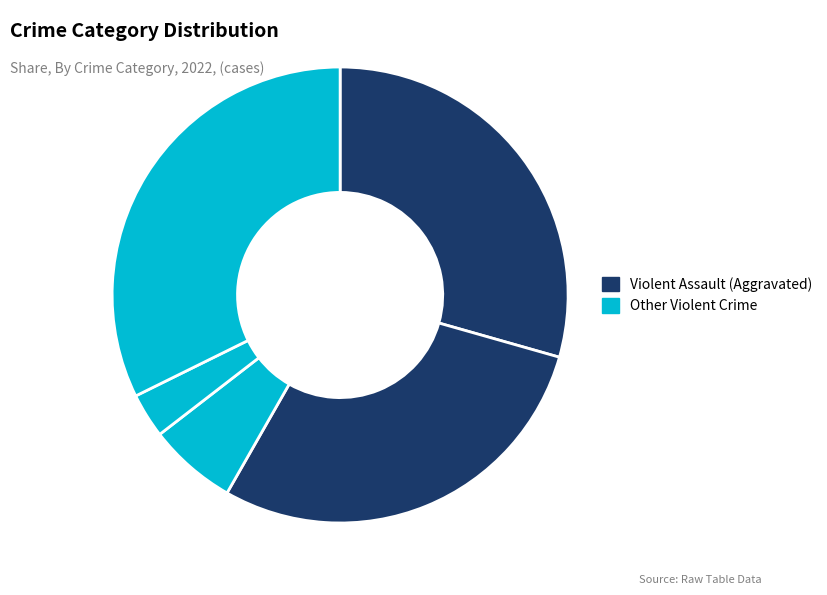

To the nearest percent, what is the difference between the largest and smallest slice percentages?

29%